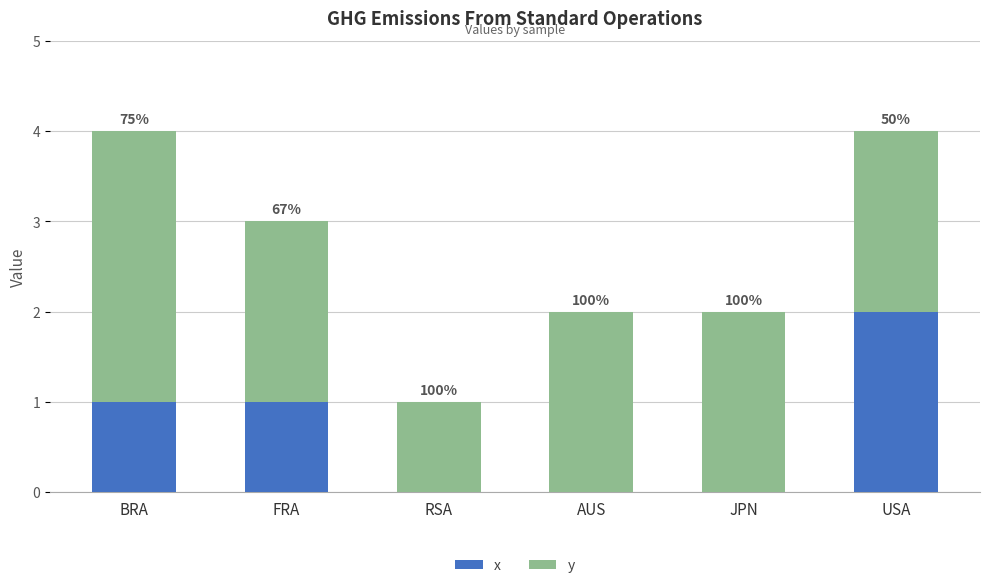

What are all the series names shown in the legend?

x, y